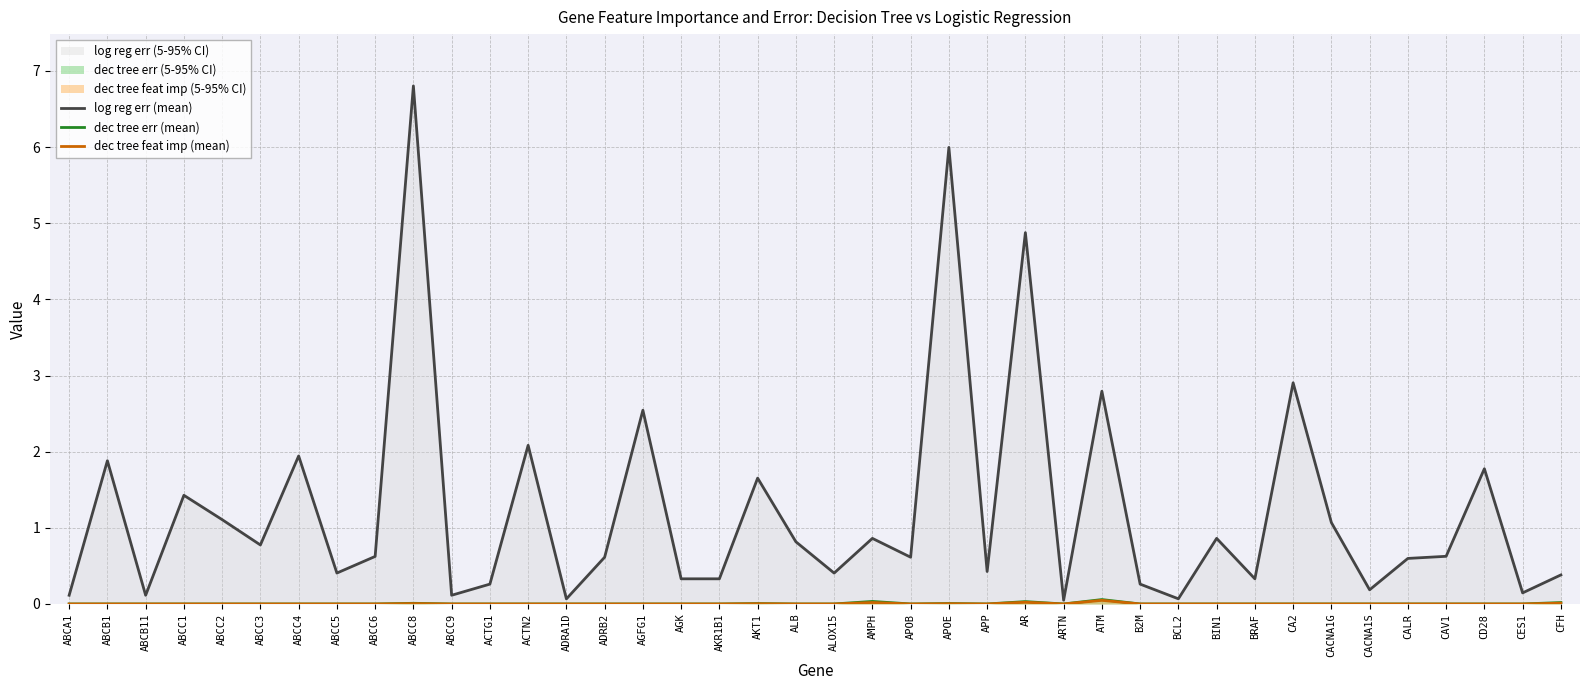

Which series has the largest total across all categories?

log reg err (mean)